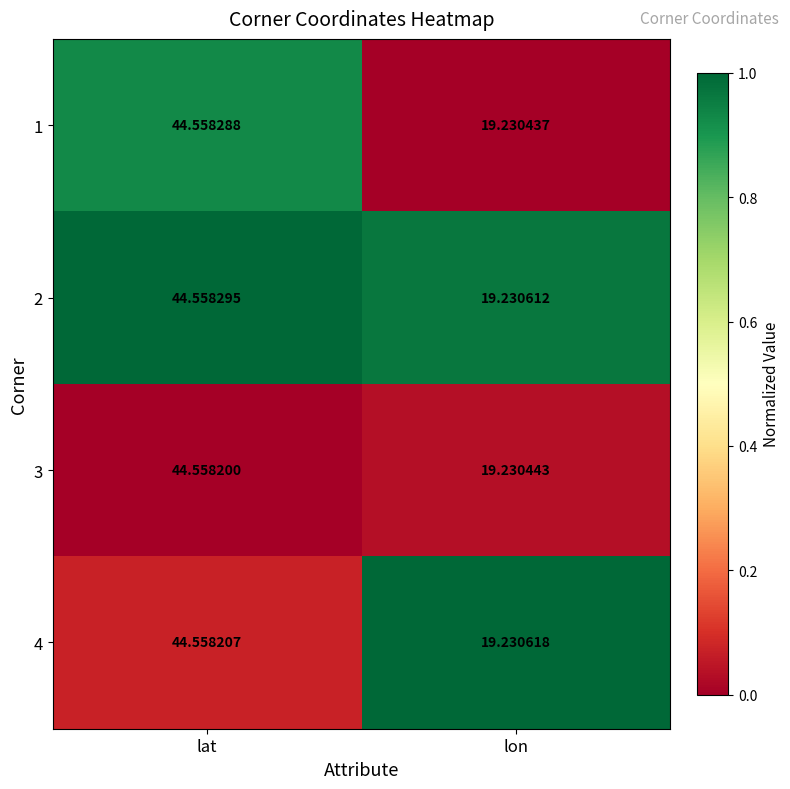

Which label corresponds to the largest value in the chart?

lat